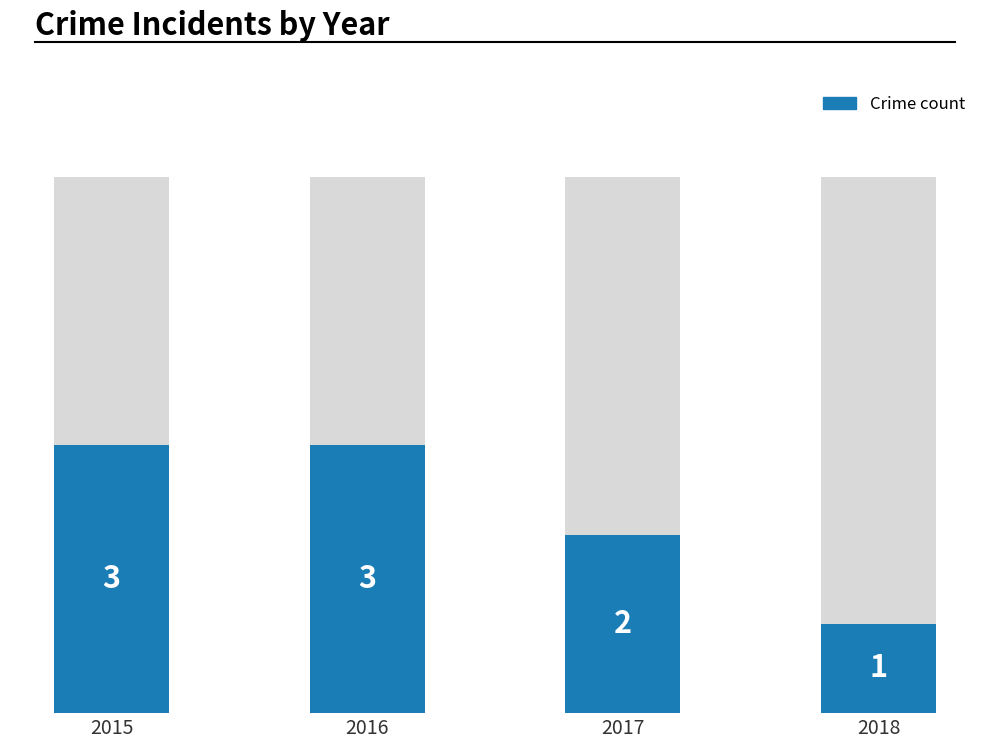

Which has a higher value, 2017 or 2018?

2017